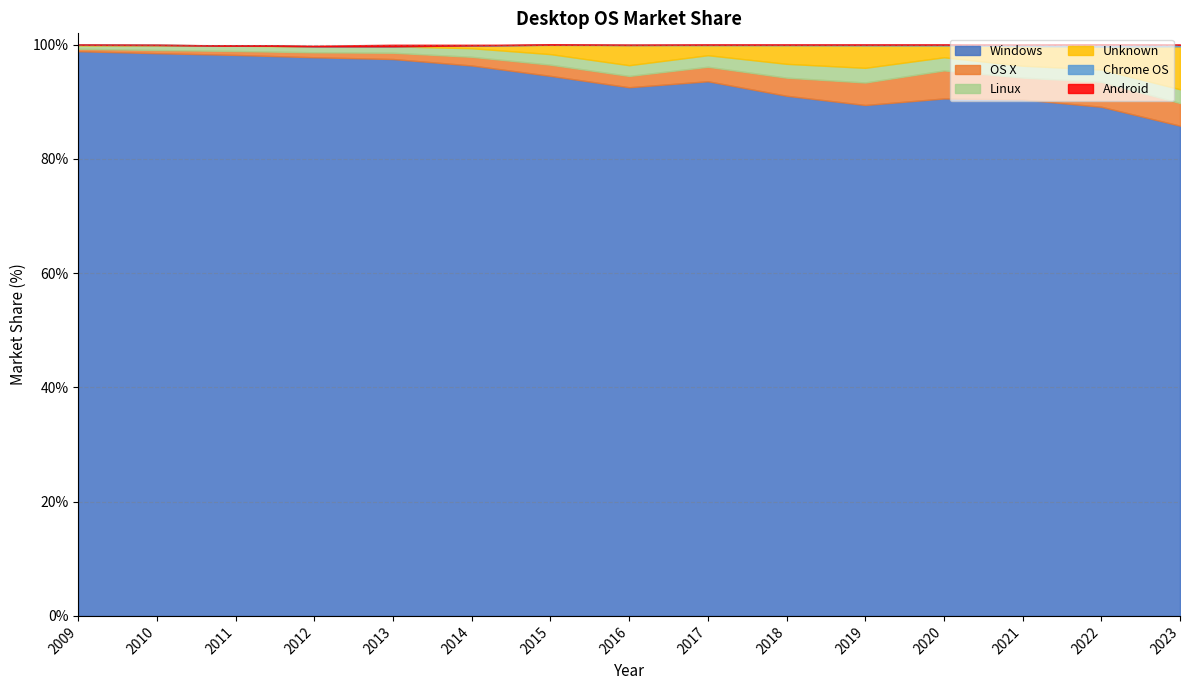

Is the value of OS X at 2018 greater than the value of Android at 2018?

Yes